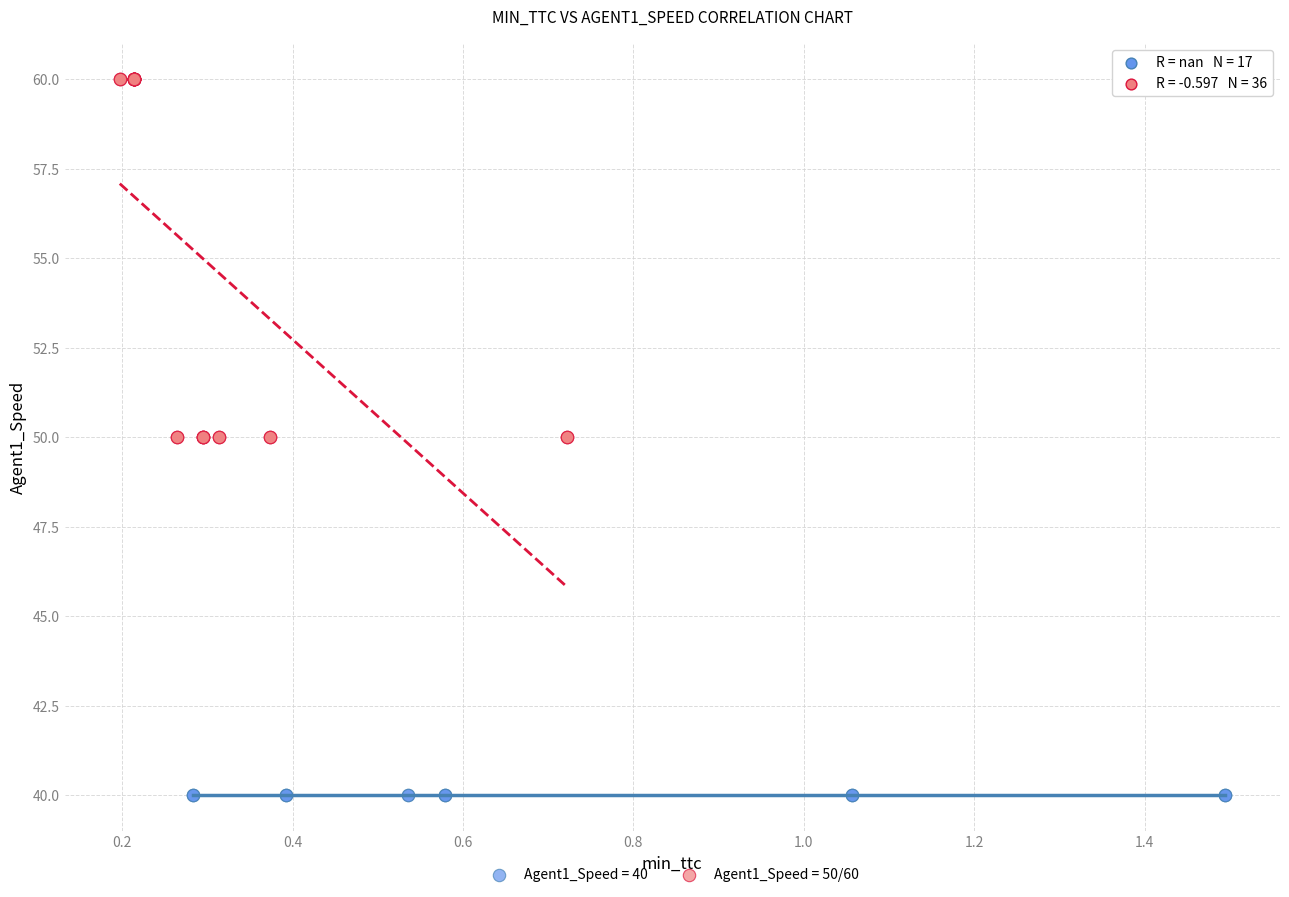

Which series contains the lowest Y value?

Agent1_Speed = 40